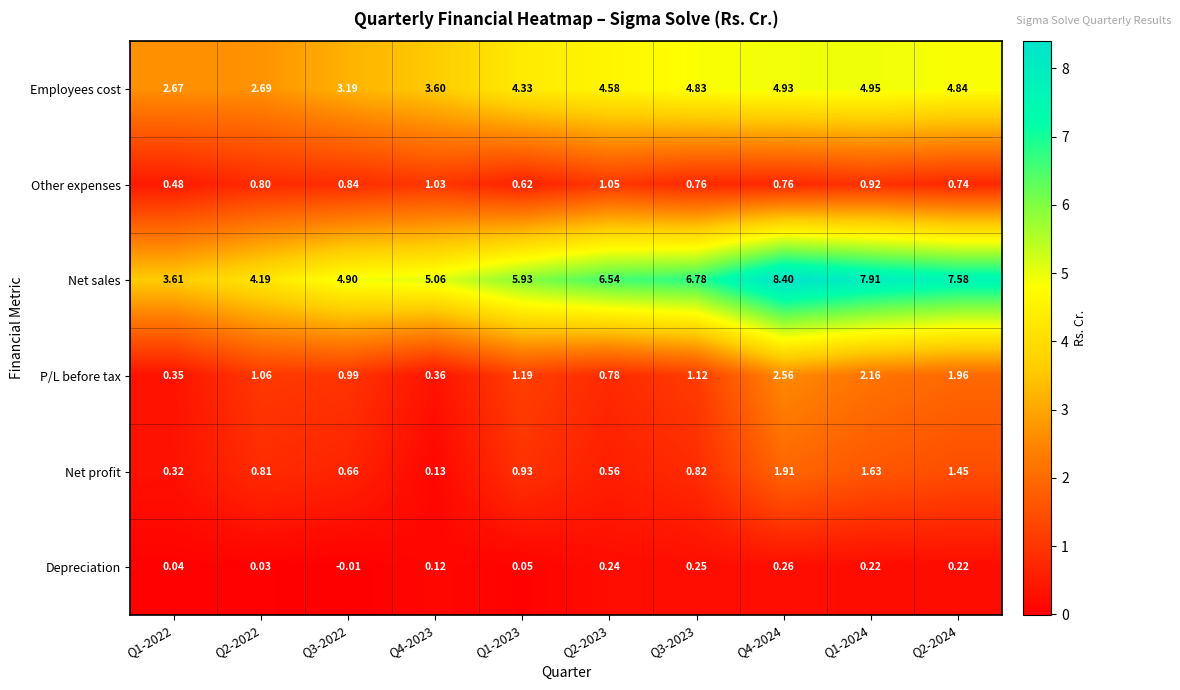

Rank the series by their maximum value, from lowest to highest.

Depreciation, Other expenses, Net profit, P/L before tax, Employees cost, Net sales